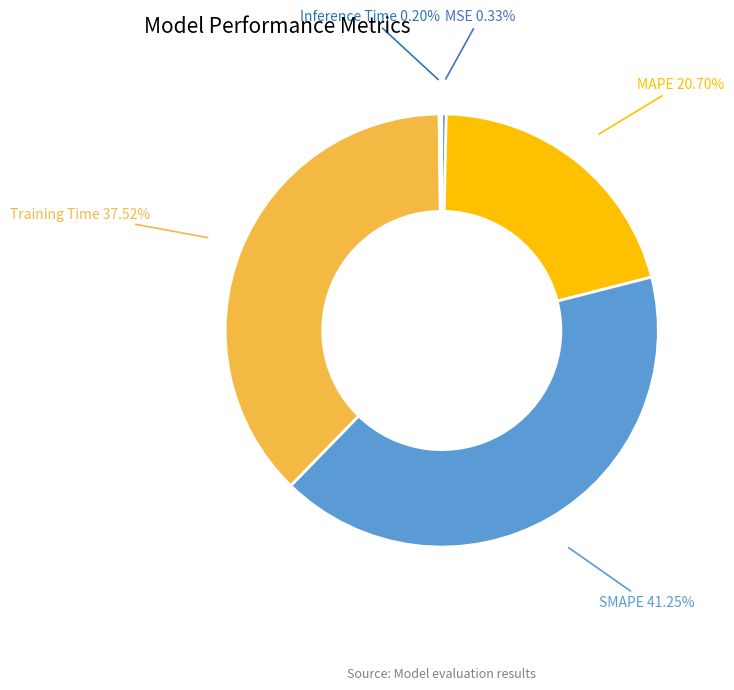

Which slice is the largest?

SMAPE